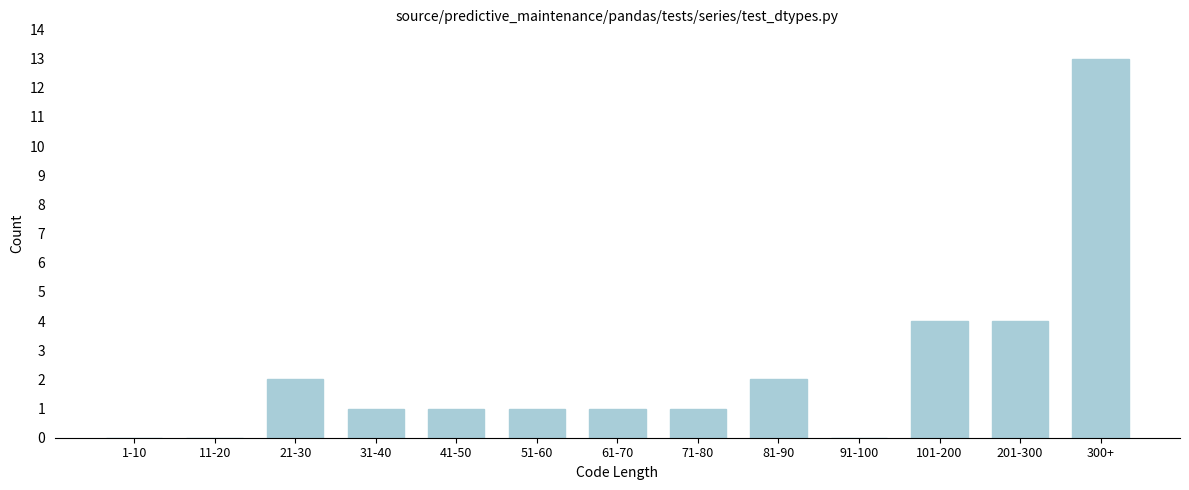

Reading left to right, list all the values displayed in this chart.

1-10=0	11-20=0	21-30=2	31-40=1	41-50=1	51-60=1	61-70=1	71-80=1	81-90=2	91-100=0	101-200=4	201-300=4	300+=13